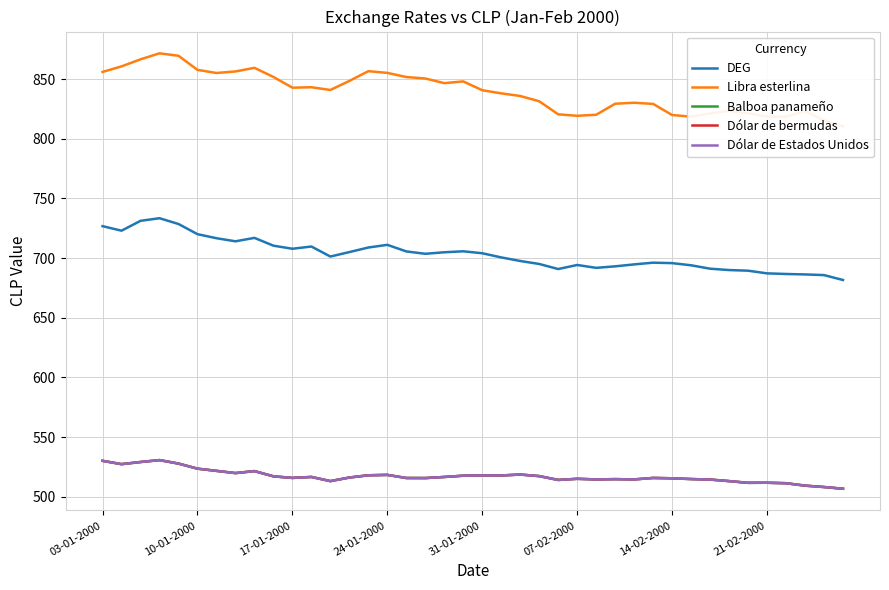

True or false: DEG has more than 1 points higher than both neighbors.

True